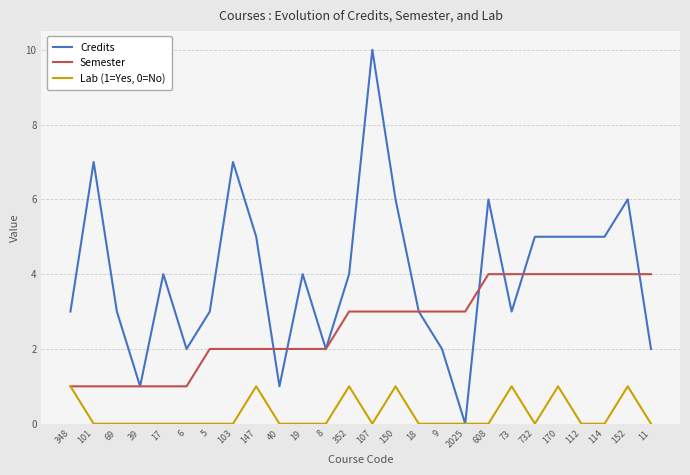

True or false: Credits has more than 0 interior local peaks.

True